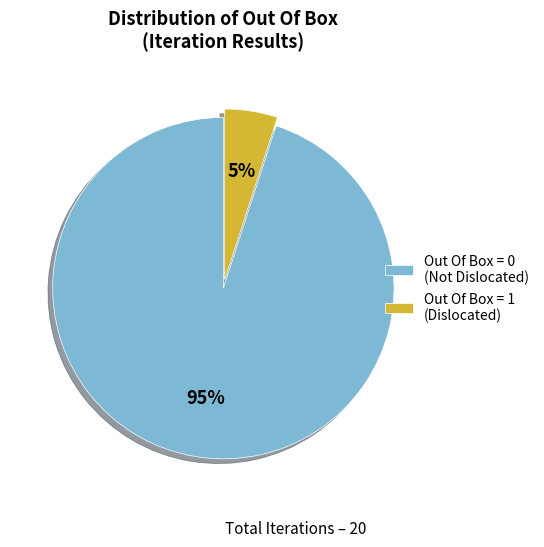

Does any single category account for the majority?

Yes